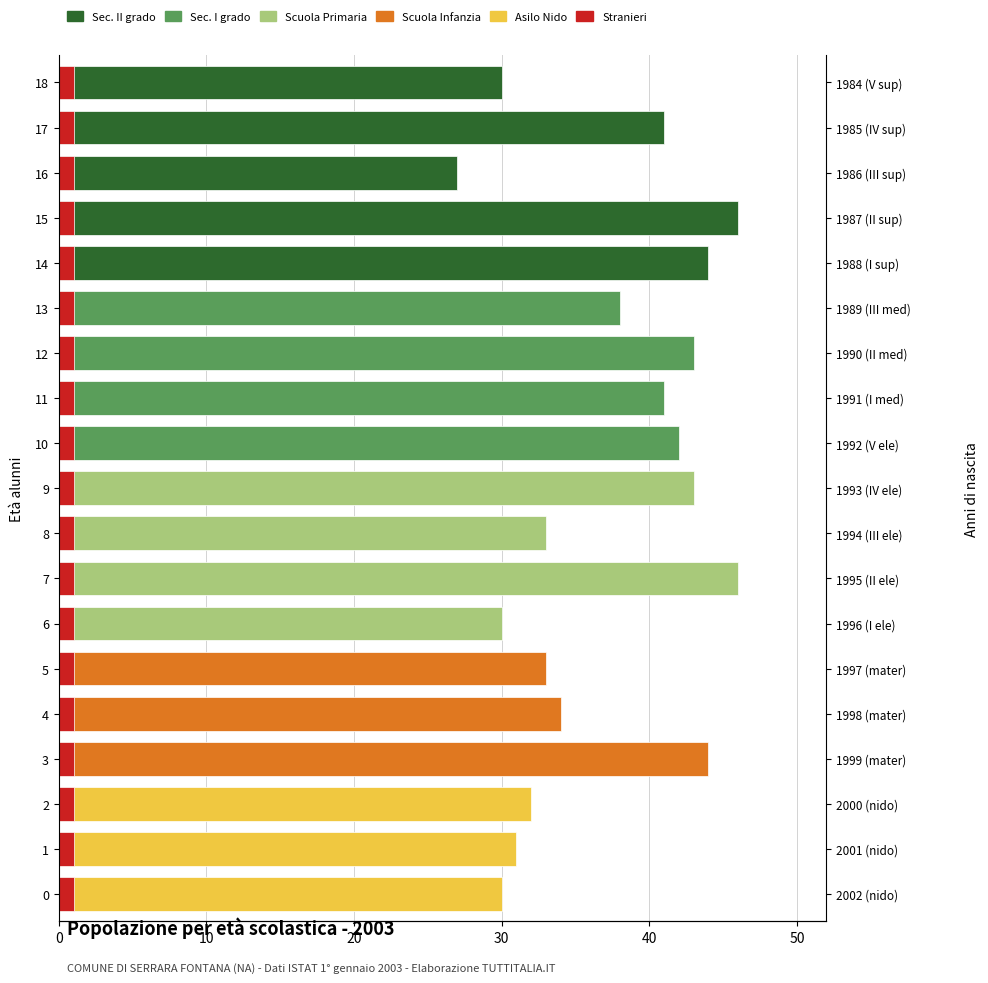

Count the number of data series in this chart.

6